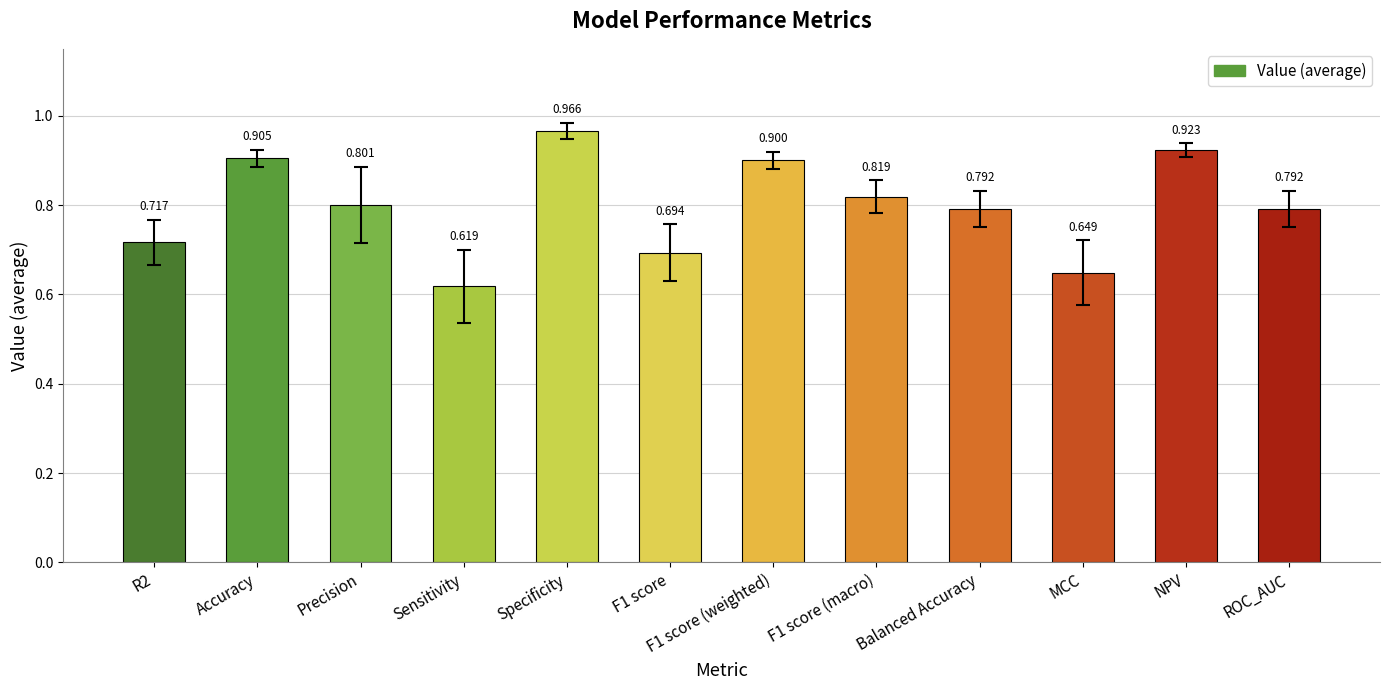

Between F1 score (macro) and Specificity, which is larger?

Specificity